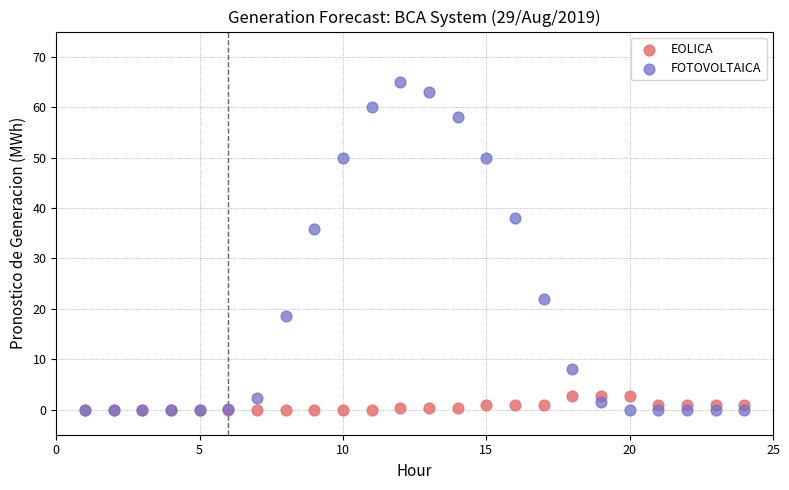

In the FOTOVOLTAICA series, what Y value is closest to 32?

35.7